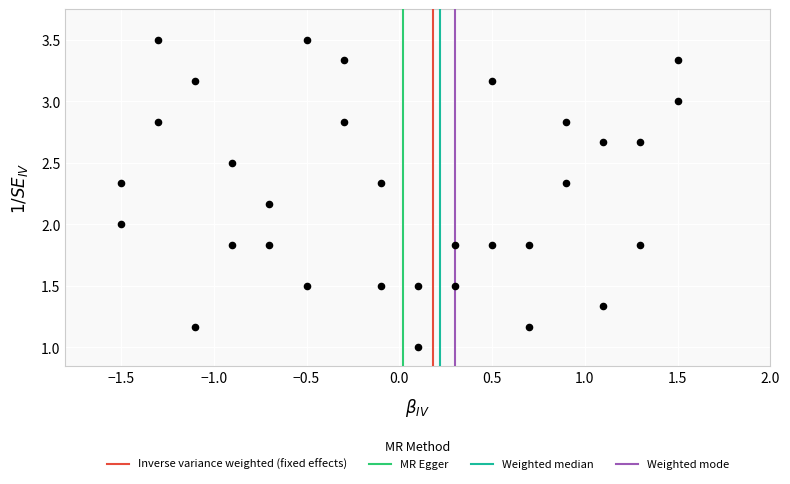

What is the range of Y values (max minus min)?

2.5